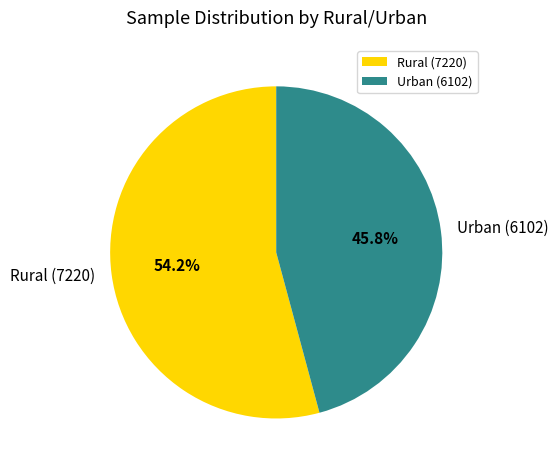

To the nearest percent, what percentage of the pie is Rural (7220)?

54%